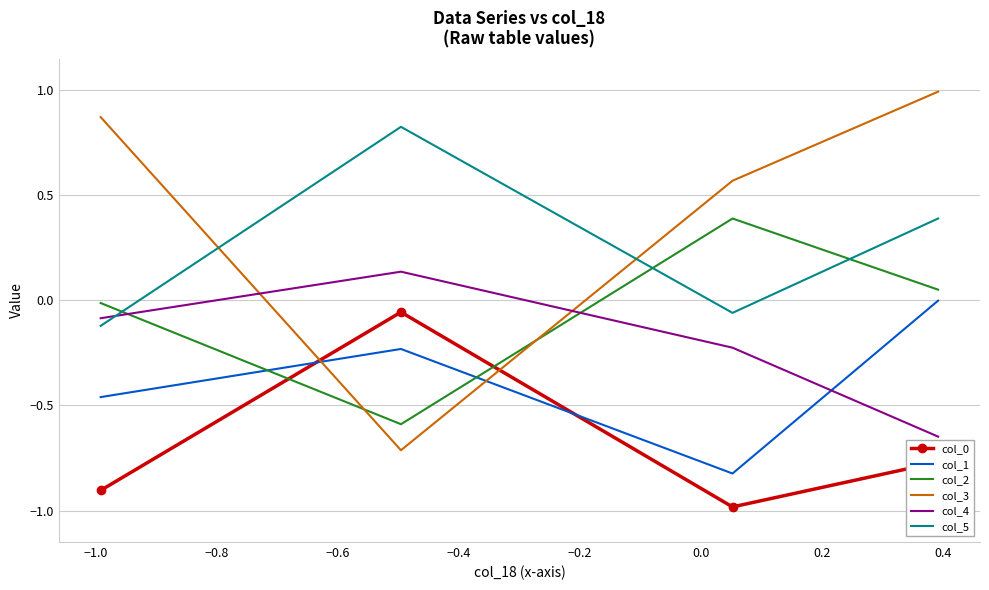

True or false: col_0 and col_1 intersect in this chart.

True